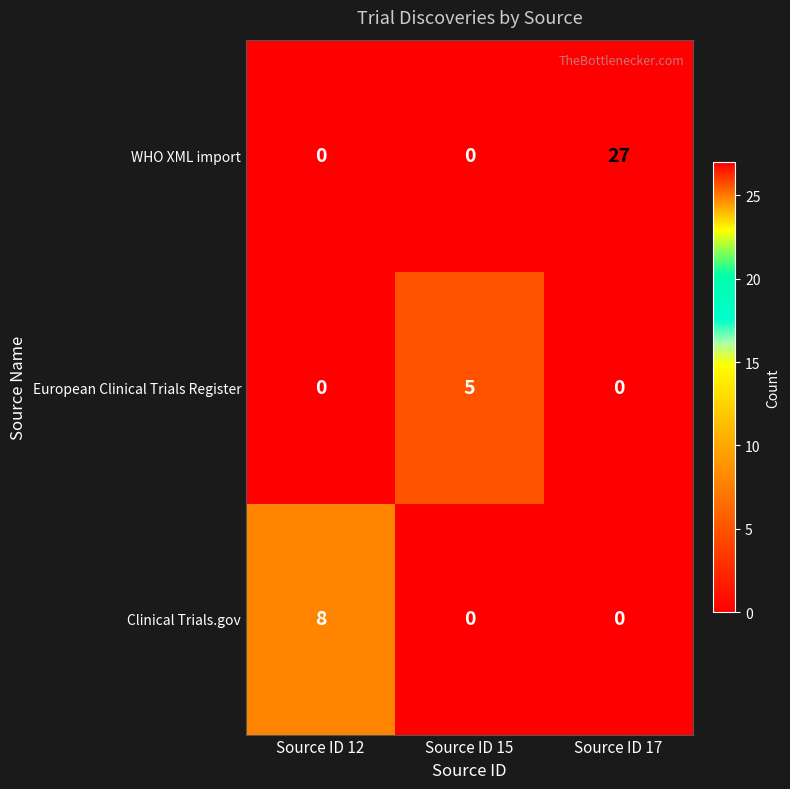

At which label does European Clinical Trials Register reach its peak?

Source ID 15